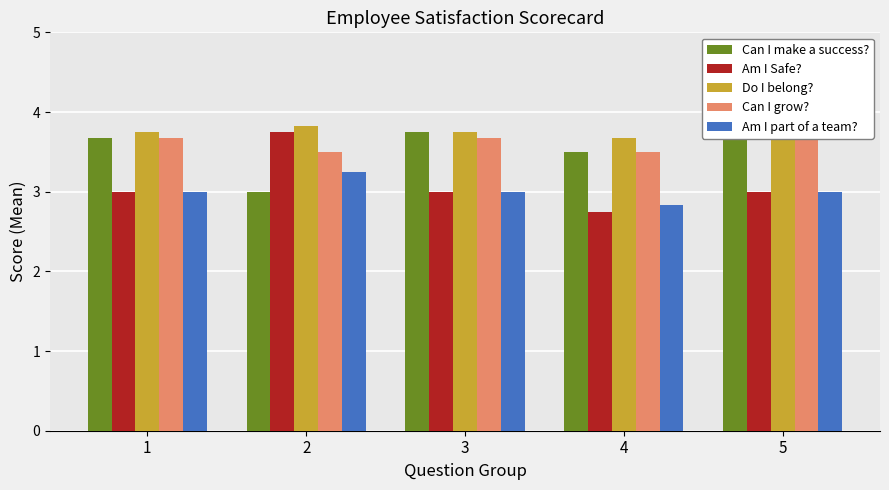

Is it true that Am I part of a team? equals 3.0 at 1?

True